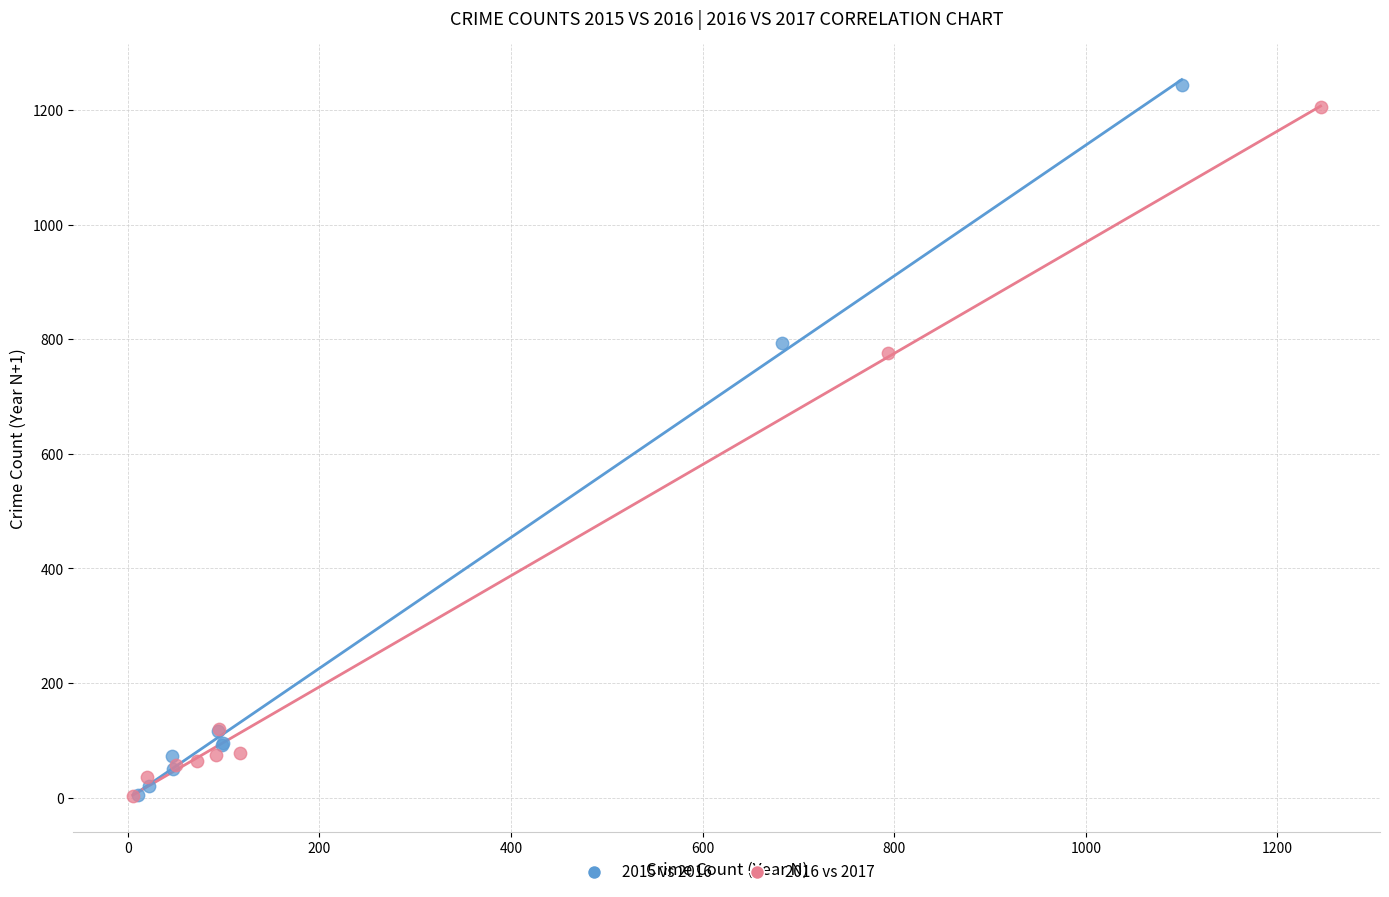

Which series has the widest spread of Y values?

2015 vs 2016